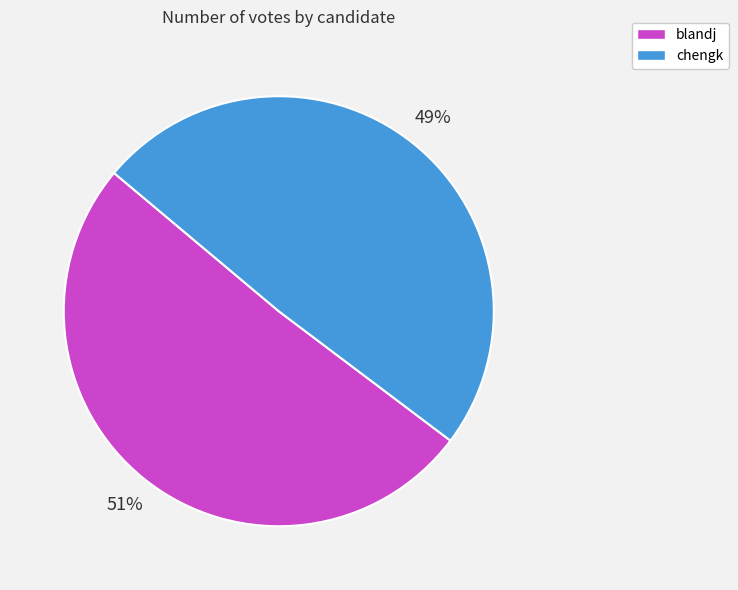

To the nearest percent, what is the average slice percentage?

50%